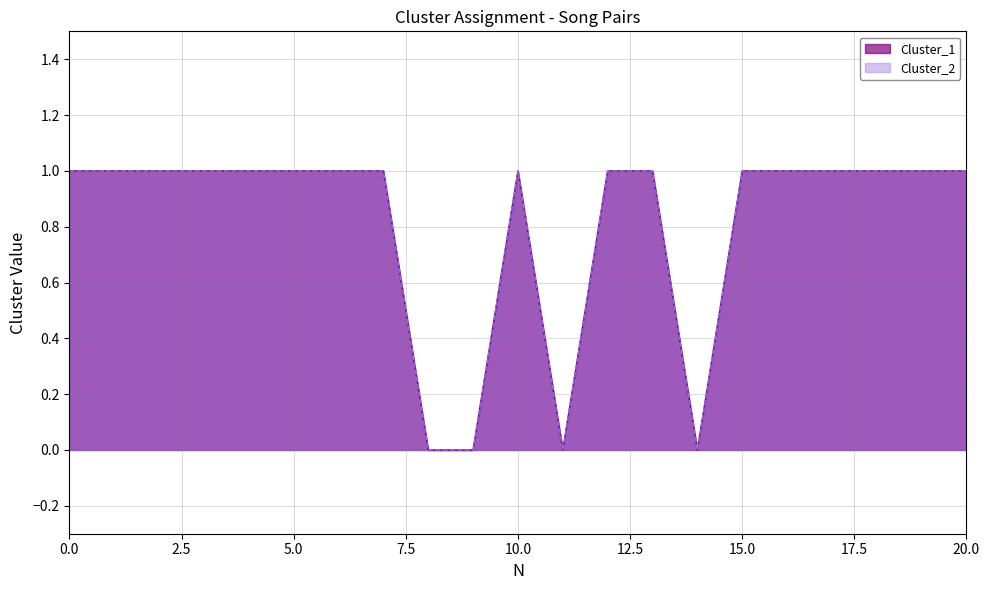

What is the sum of all Cluster_2 values?

17